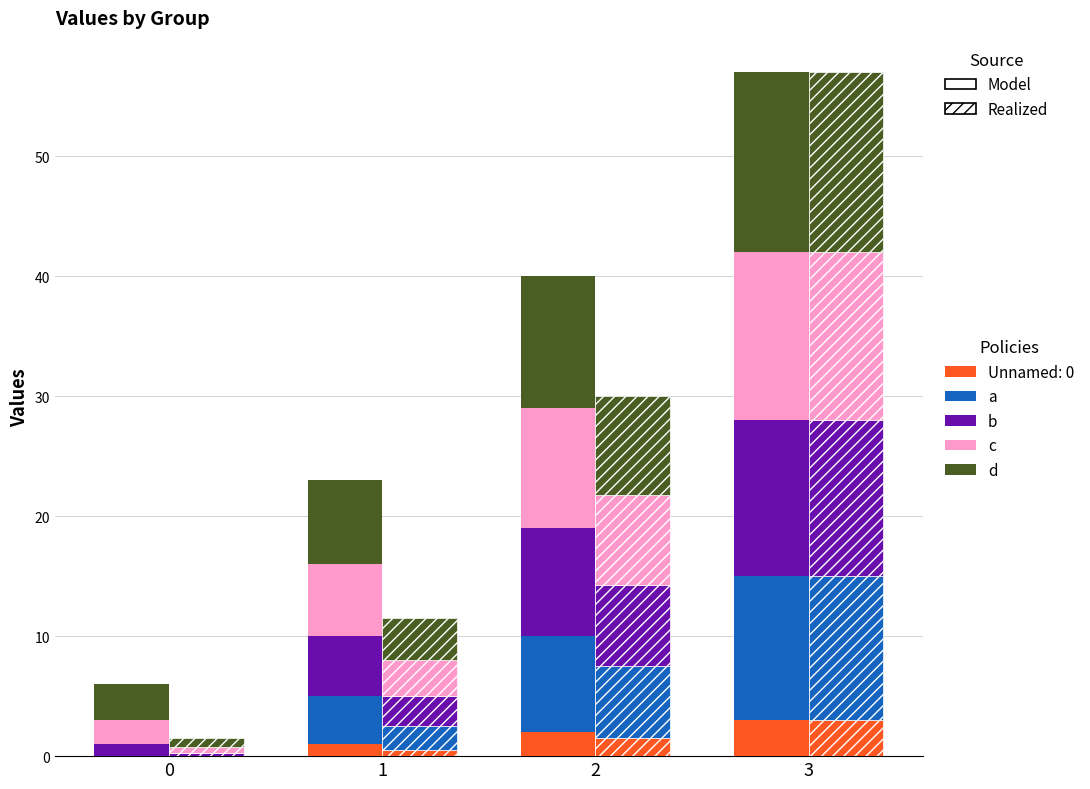

How many data points in new are less than 8?

2